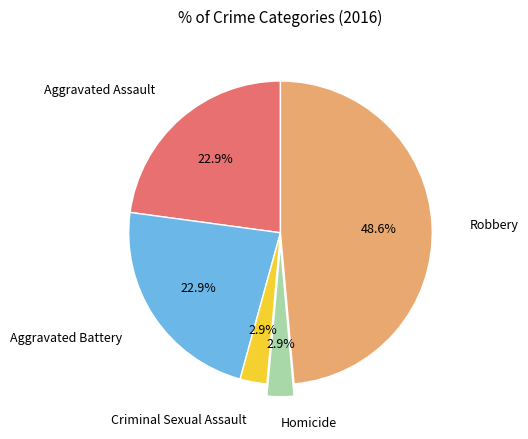

How many segments does this pie chart have?

5